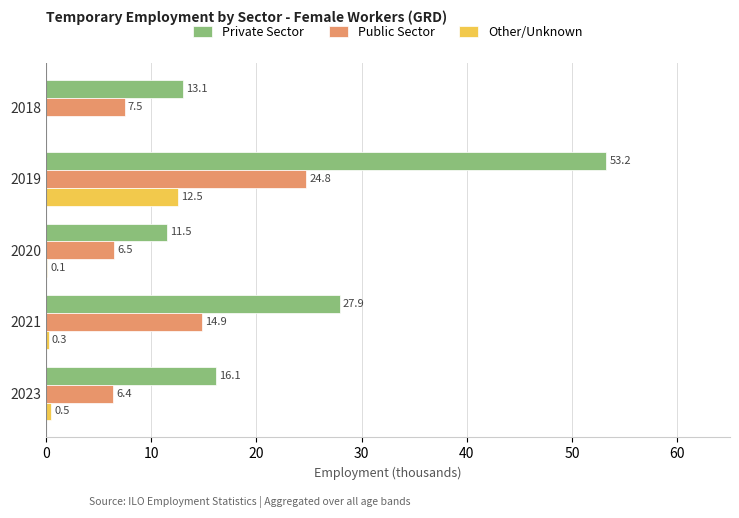

Is the value of Private Sector at 2023 greater than the value of Other/Unknown at 2018?

Yes